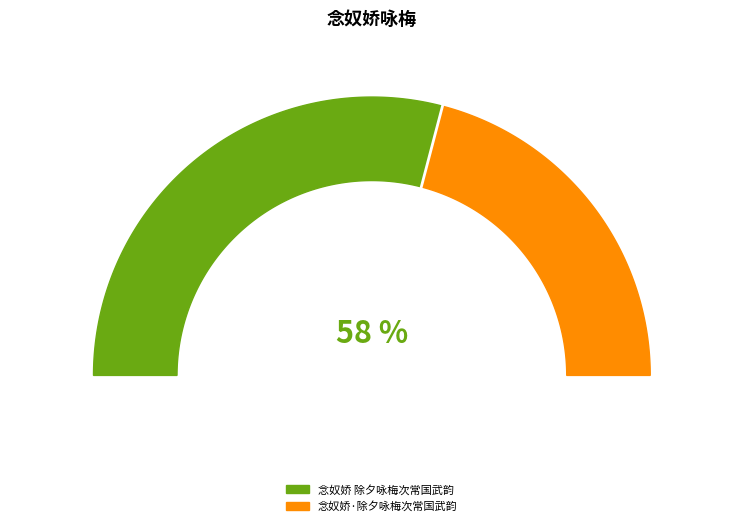

To the nearest percent, what is the difference between the 念奴娇·除夕咏梅次常国武韵 and 念奴娇 除夕咏梅次常国武韵 slice percentages?

16%